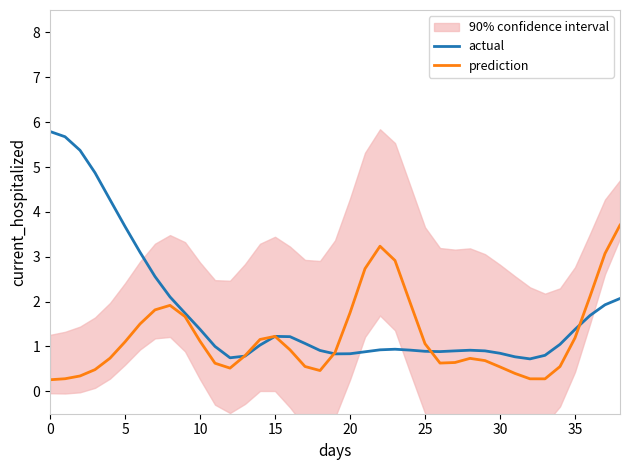

What is the average value of the actual series?

1.8